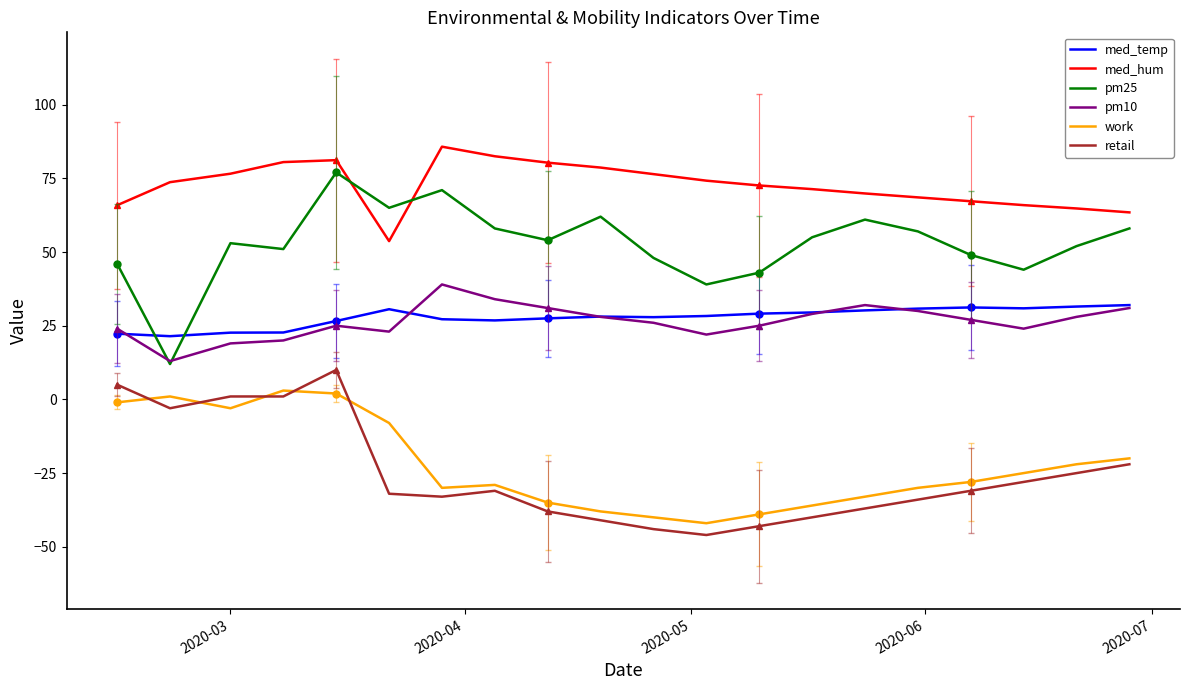

What is the highest value of the pm25 series?

77.0